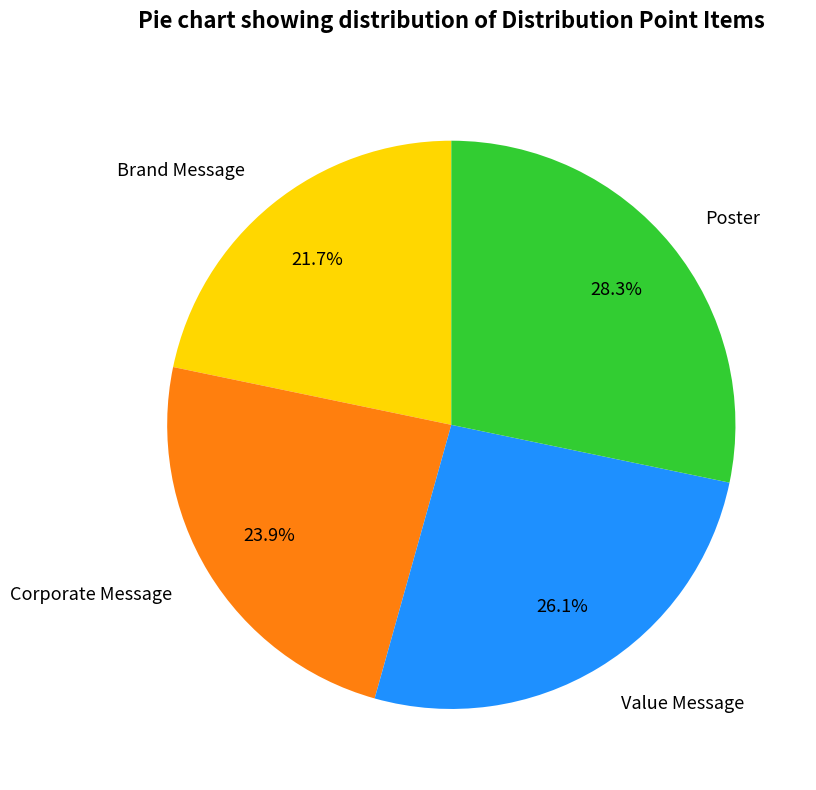

To the nearest percent, what portion does Brand Message represent?

22%